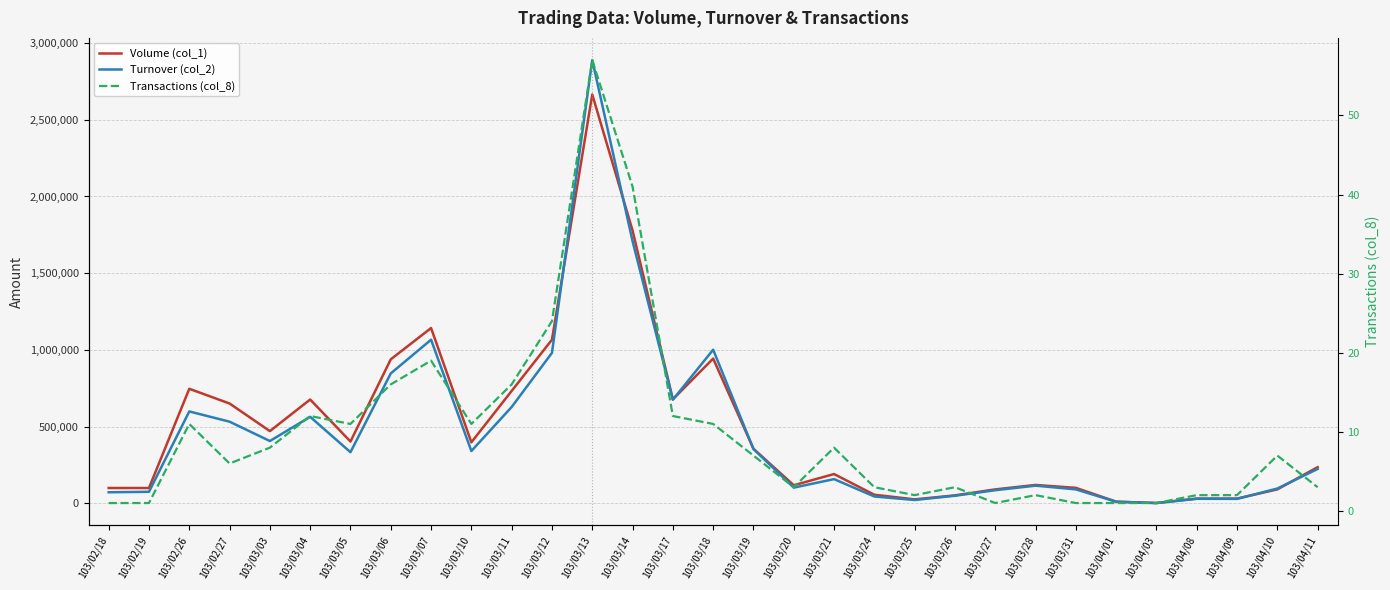

At how many categories does at least one series exceed 312860?

15